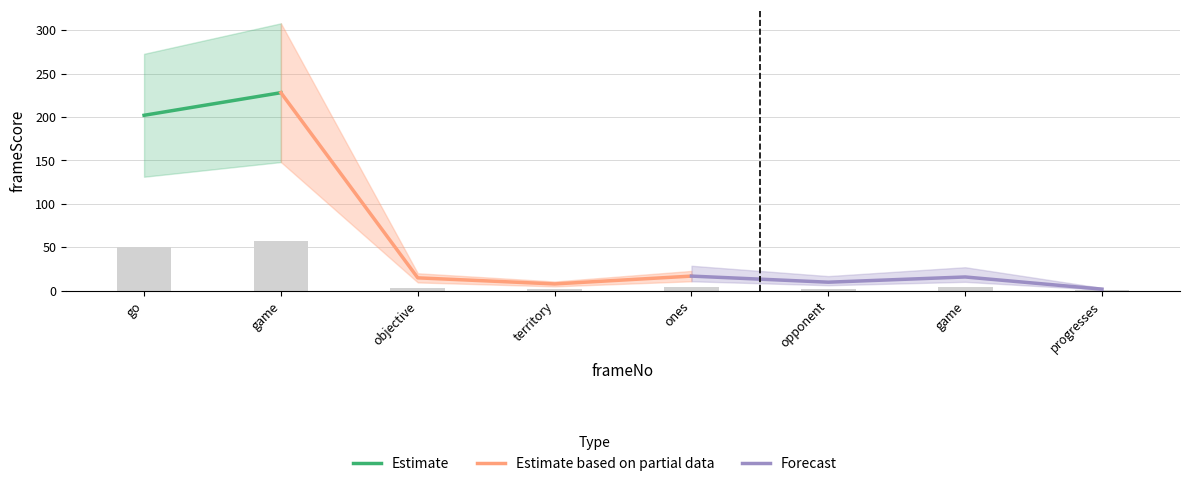

What is the difference between the maximum and second lowest values?

55.0